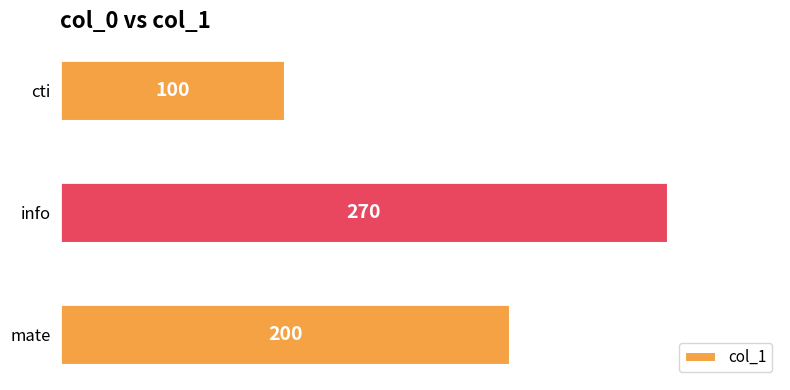

Approximately how many times larger is the value at mate compared to cti?

2.0